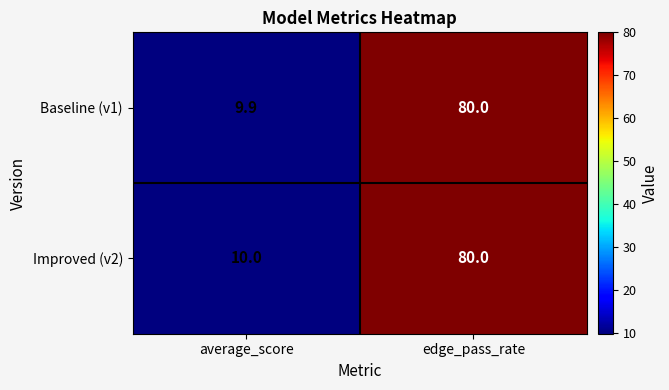

Reading right to left, list all the values displayed in this chart.

Baseline (v1): 80.0	9.9
Improved (v2): 80.0	10.0